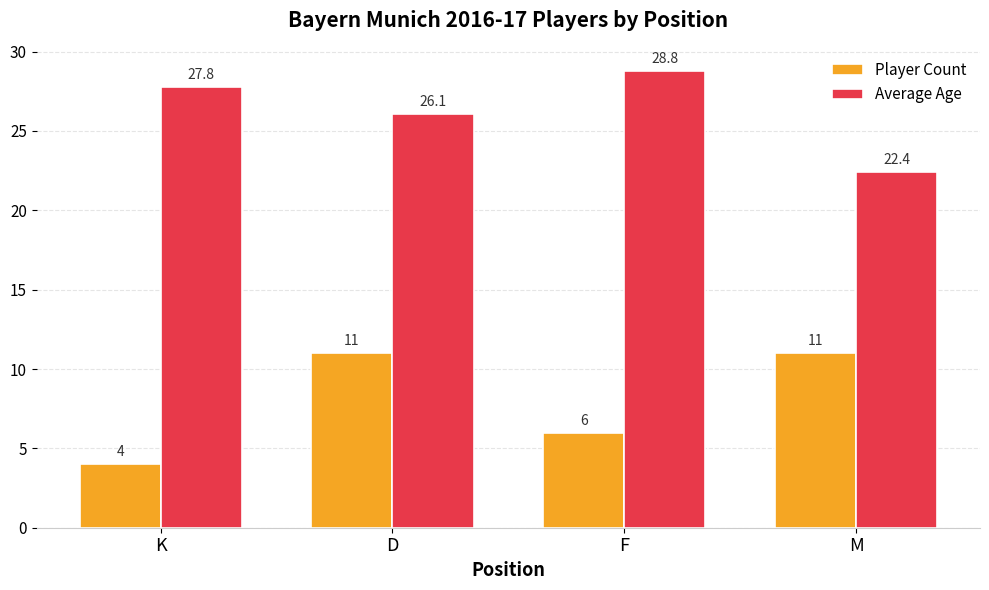

What is the label of the 2nd bar from the left?

D